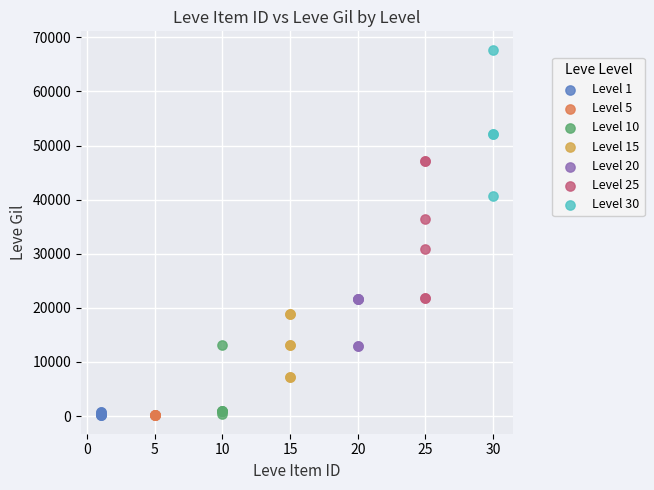

Which series reaches the maximum Y coordinate?

Level 30